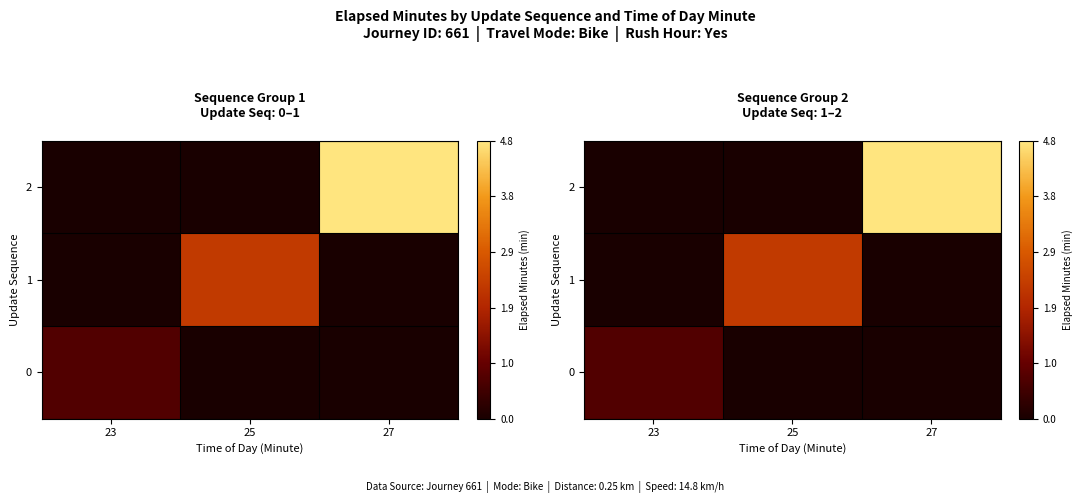

Between 23 and 27, which series saw the biggest shift?

2